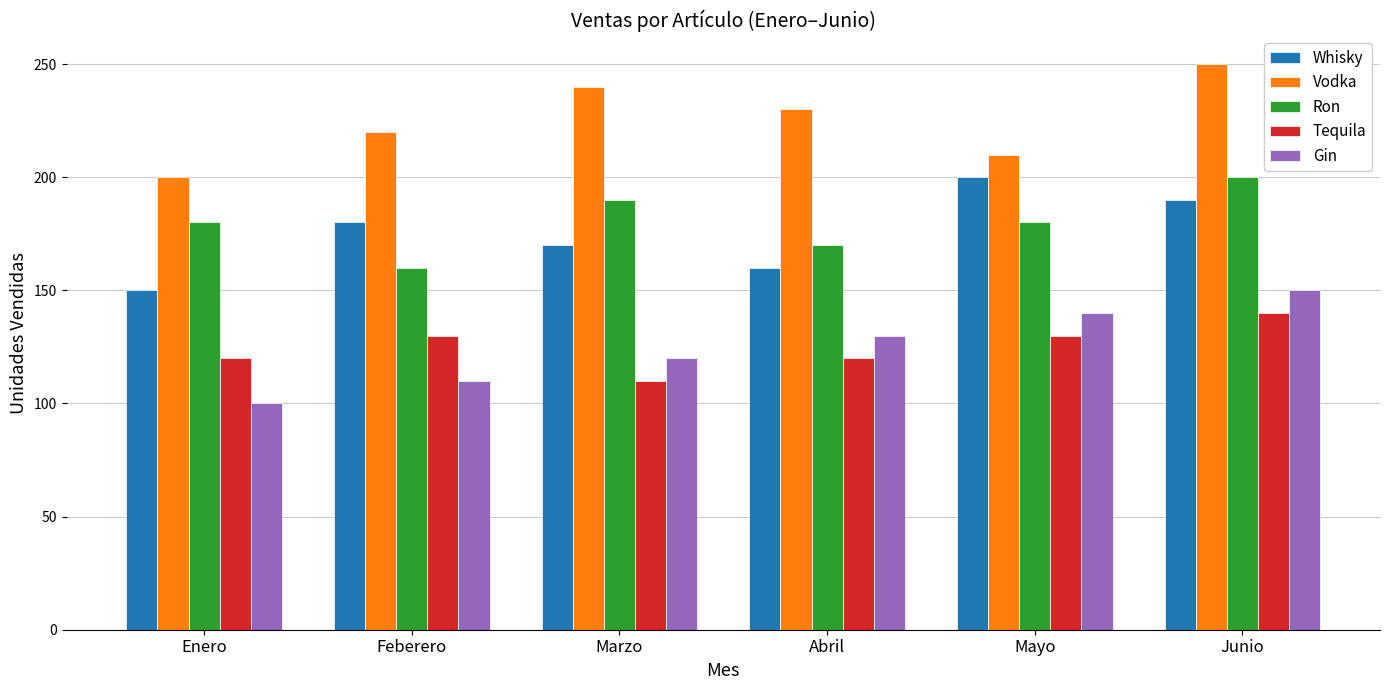

What is the spread (max minus min) of values at Mayo?

80